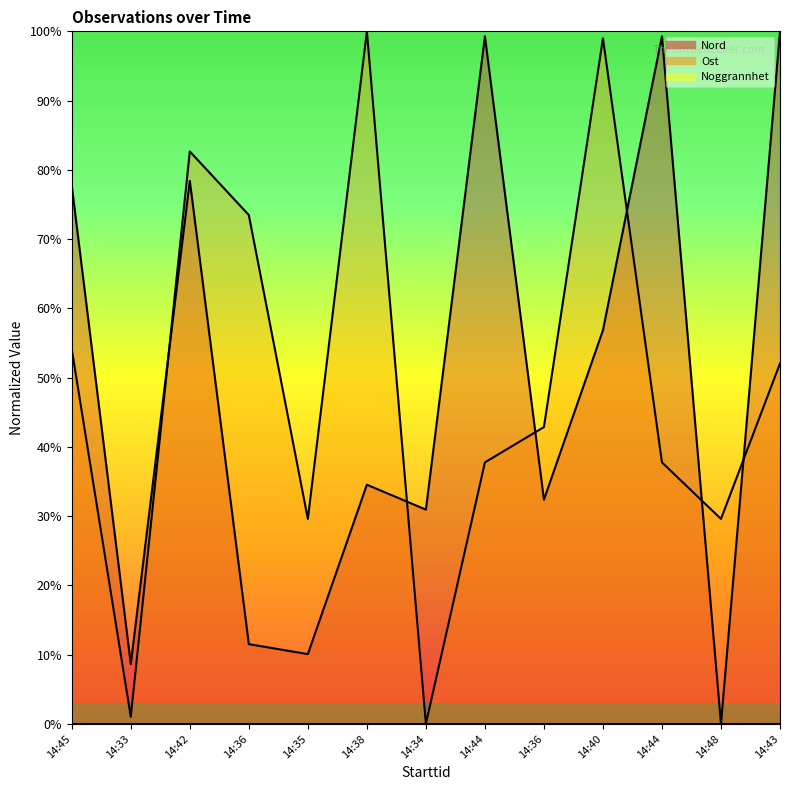

Reading left to right, what are all the values shown in this chart?

Nord: 0.8	0.1	0.8	0.1	0.1	0.3	0.3	1.0	0.3	0.6	1.0	0.0	1.0
Ost: 0.5	0.0	0.8	0.7	0.3	1.0	0.0	0.4	0.4	1.0	0.4	0.3	0.5